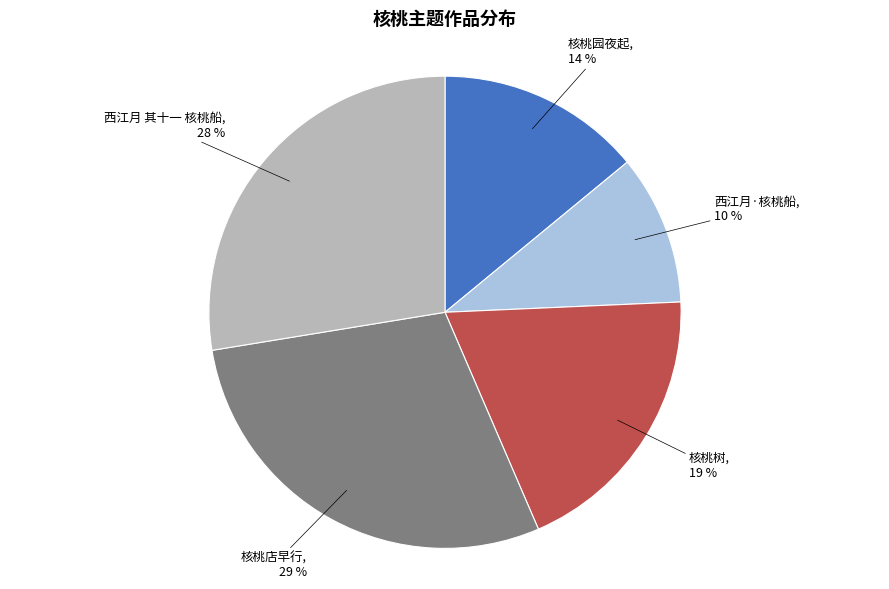

What is the smallest slice in the pie chart?

西江月·核桃船